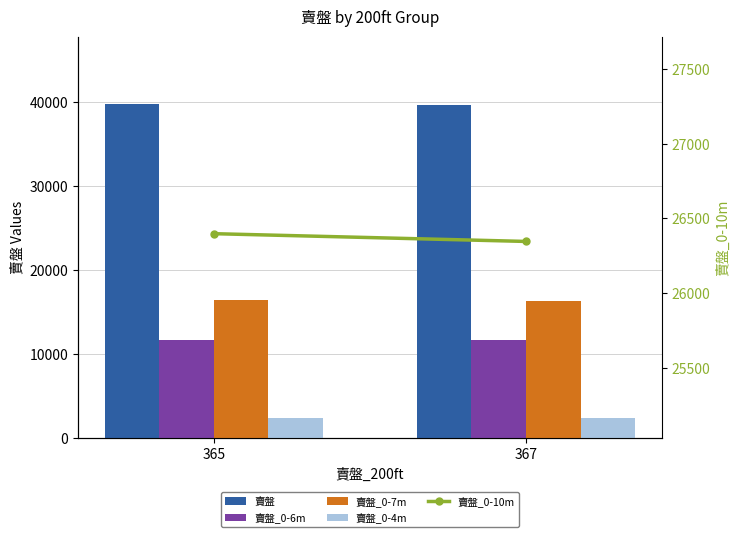

At which label does 賣盤_0-7m reach its peak?

365